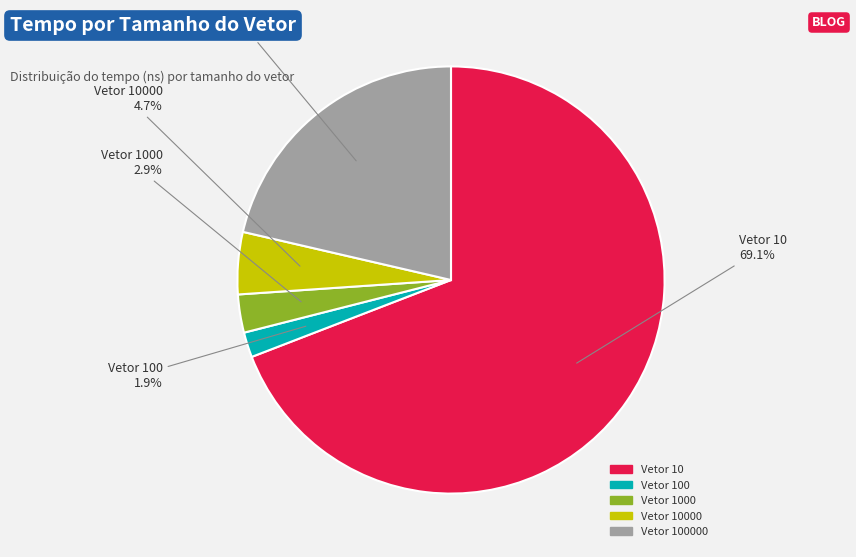

Does any single category account for the majority?

Yes